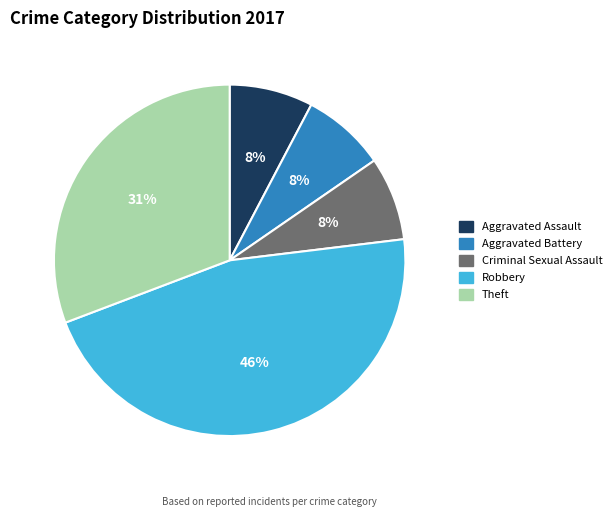

What percentage is the Theft slice, to the nearest percent?

31%